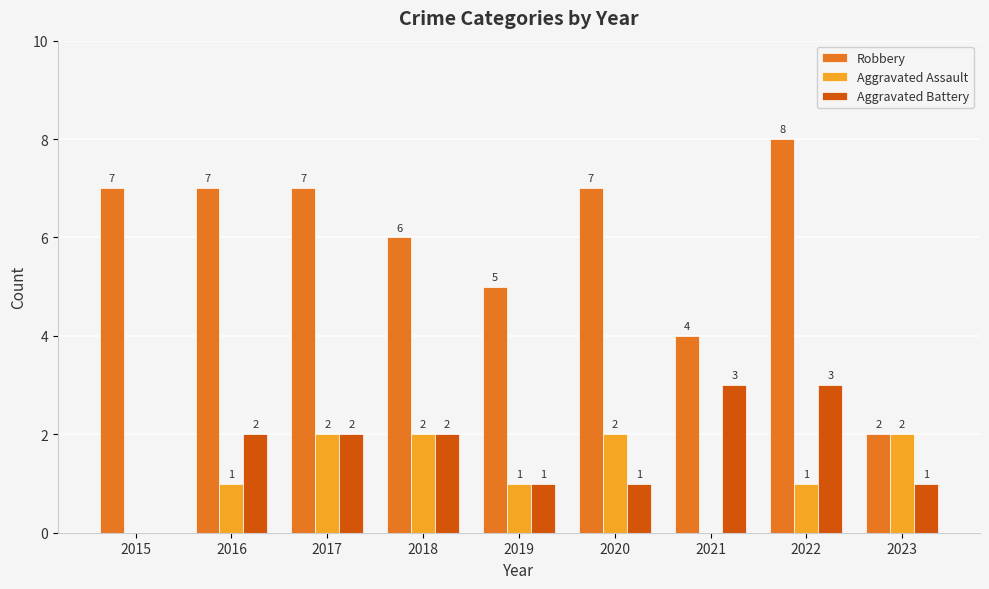

Reading left to right, what are all the values shown in this chart?

Robbery: 7	7	7	6	5	7	4	8	2
Aggravated Assault: 0	1	2	2	1	2	0	1	2
Aggravated Battery: 0	2	2	2	1	1	3	3	1